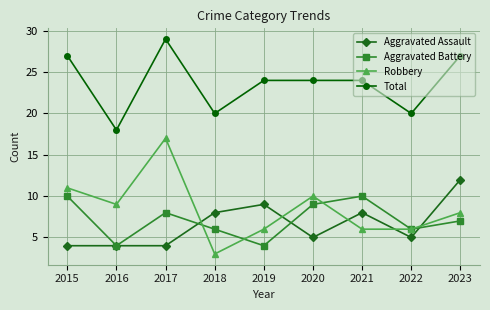

Which series has the widest spread of values?

Robbery